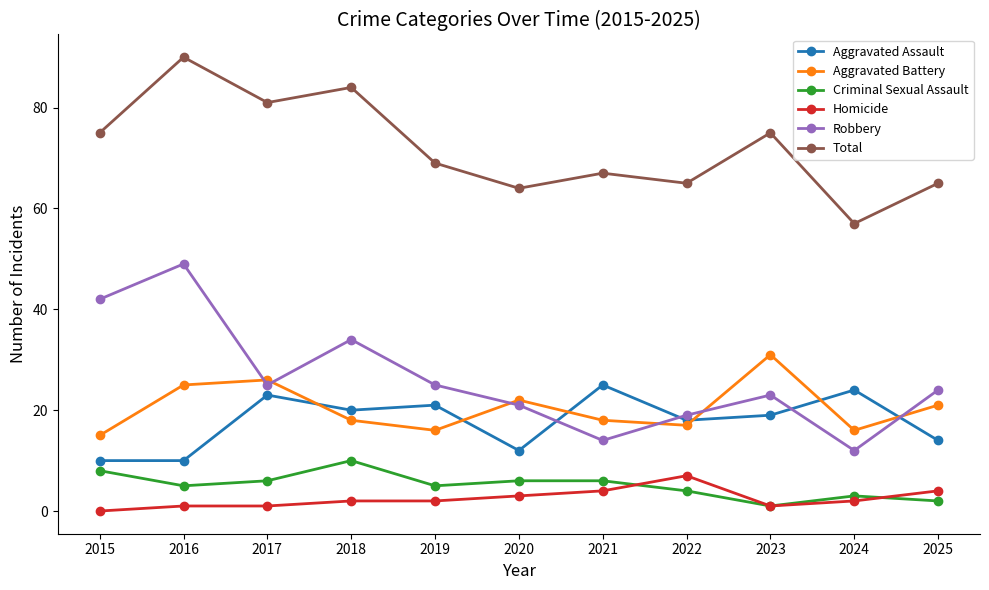

What is the sum of all Robbery values?

288